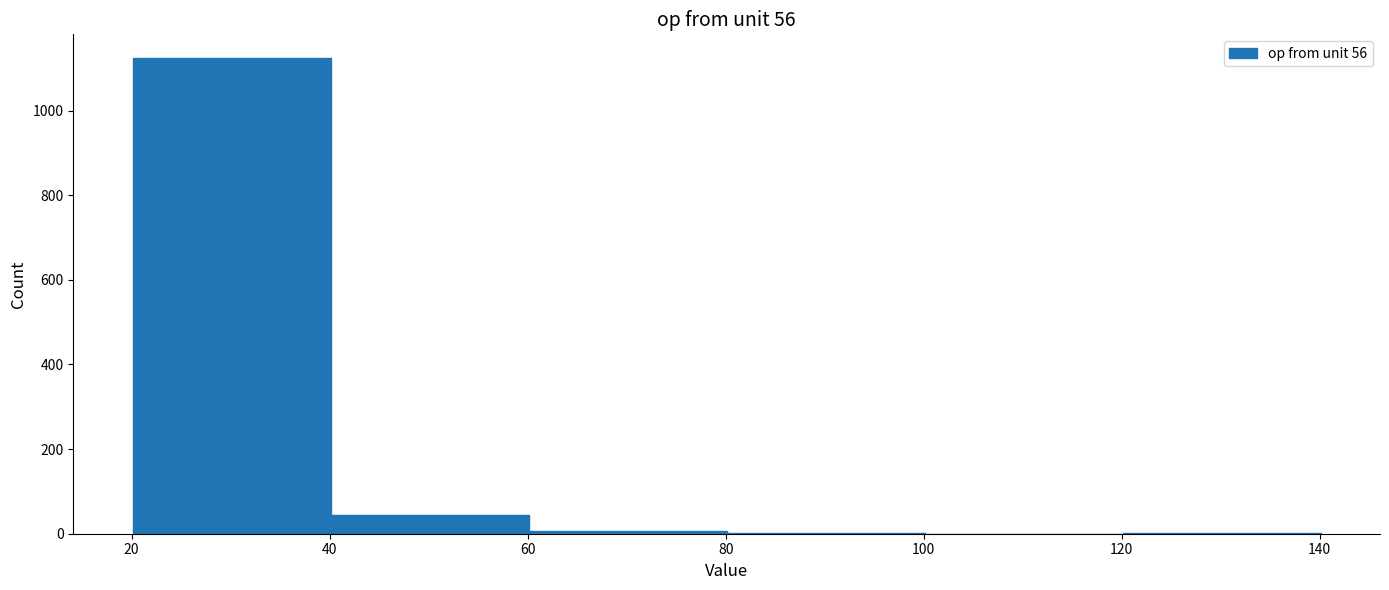

Reading left to right, list every bar in this chart as the range it spans on the x-axis followed by its height. Neither the bar edges nor the heights are printed on the chart, so give them approximately, as read against the axes.

20 to 40: 1120
40 to 60: 40
60 to 80: under 20
80 to 100: under 20
100 to 120: 0
120 to 140: under 20